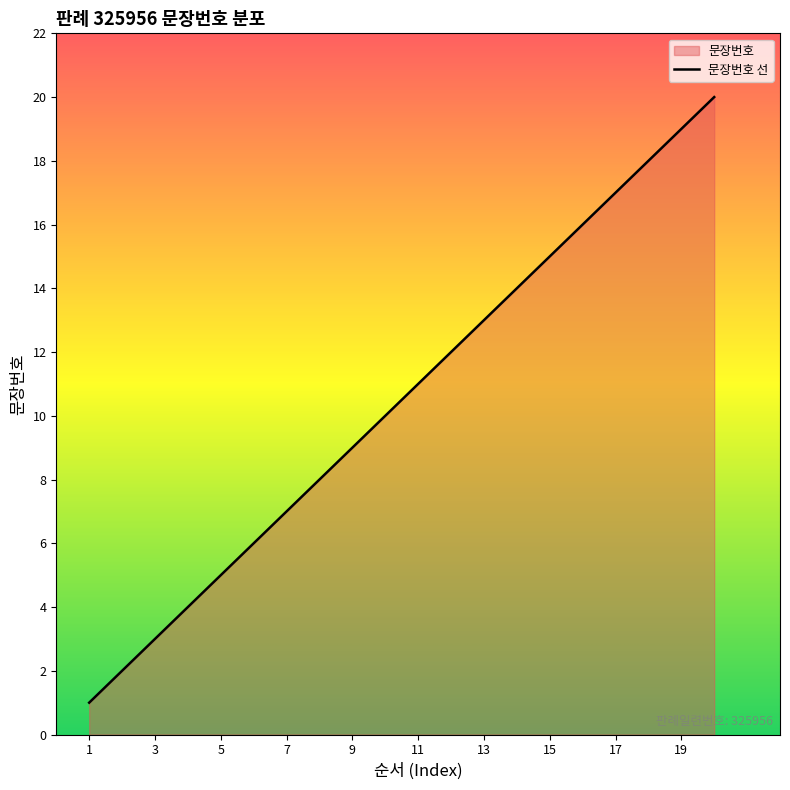

Rank the categories by value from lowest to highest.

1, 2, 3, 4, 5, 6, 7, 8, 9, 10, 11, 12, 13, 14, 15, 16, 17, 18, 19, 20